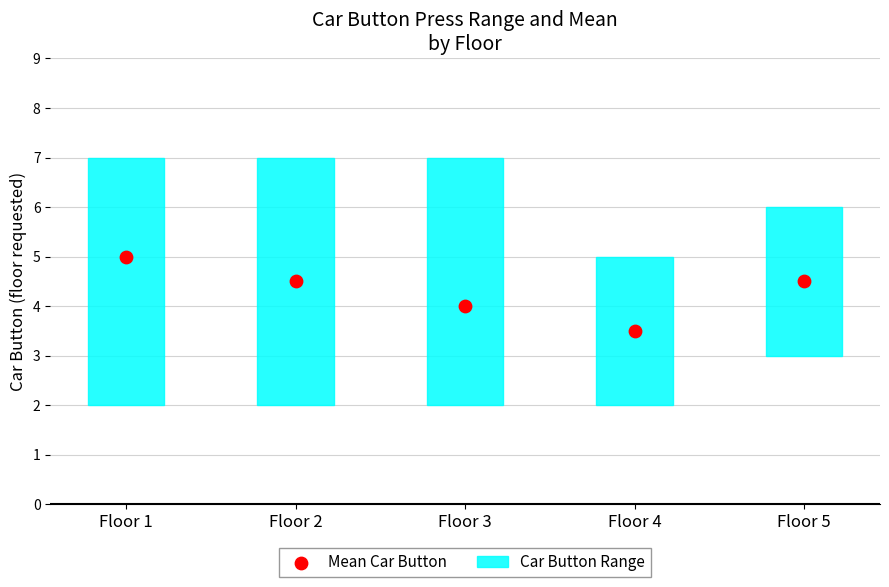

What is the total value across all series at Floor 2?

9.5